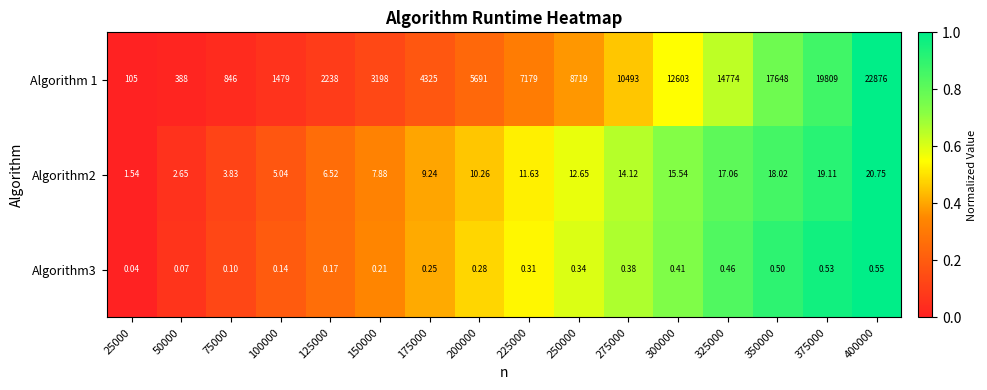

Is the value of Algorithm3 at 125000 greater than the value of Algorithm 1 at 200000?

No